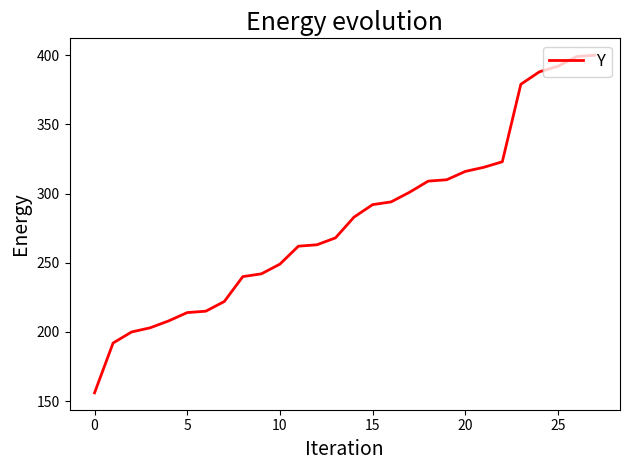

How many series are shown in this chart?

1